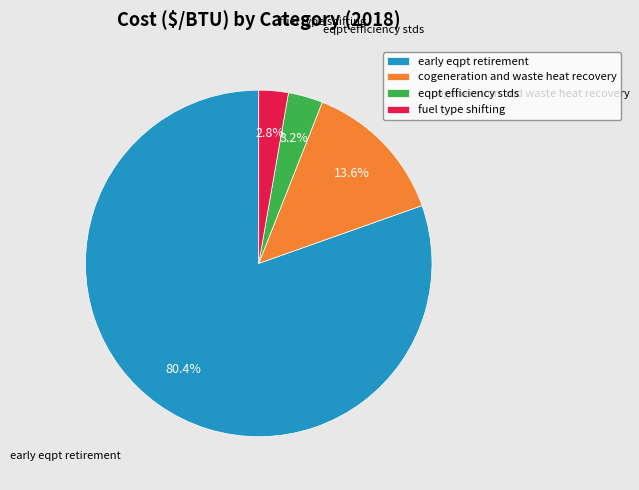

What percentage do cogeneration and waste heat recovery and eqpt efficiency stds together represent?

16.8%